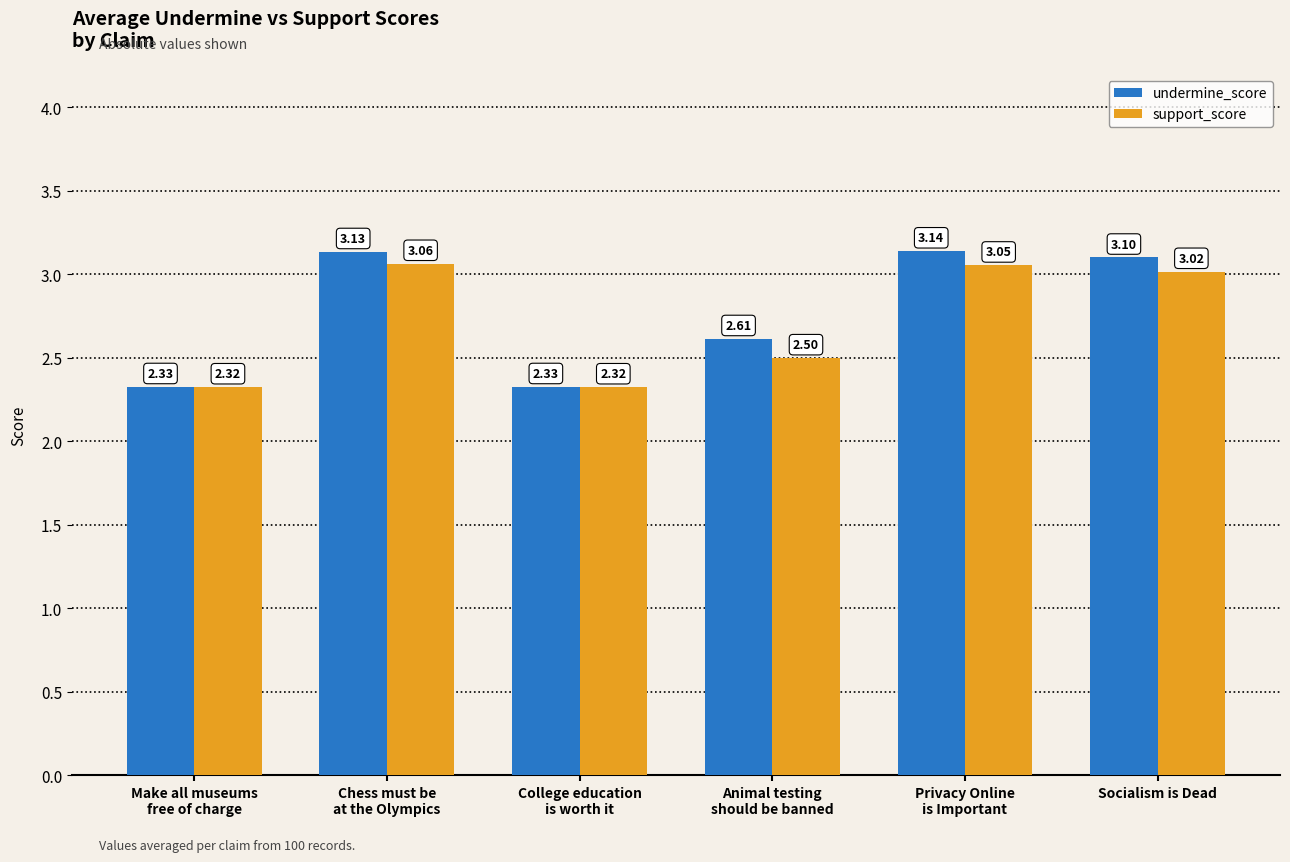

Is it true that undermine_score equals 0.8 at Animal testing
should be banned?

False